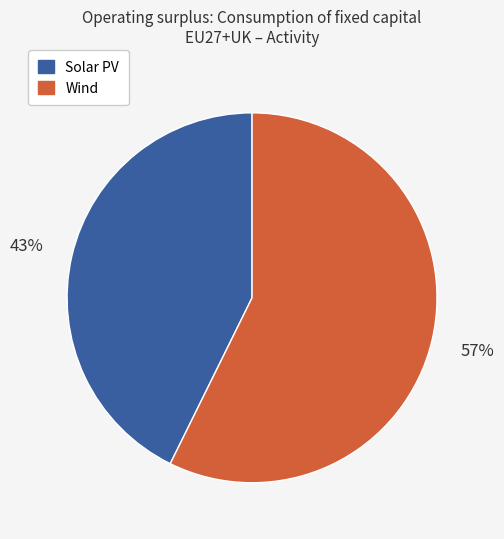

To the nearest percent, what is the average slice percentage?

50%